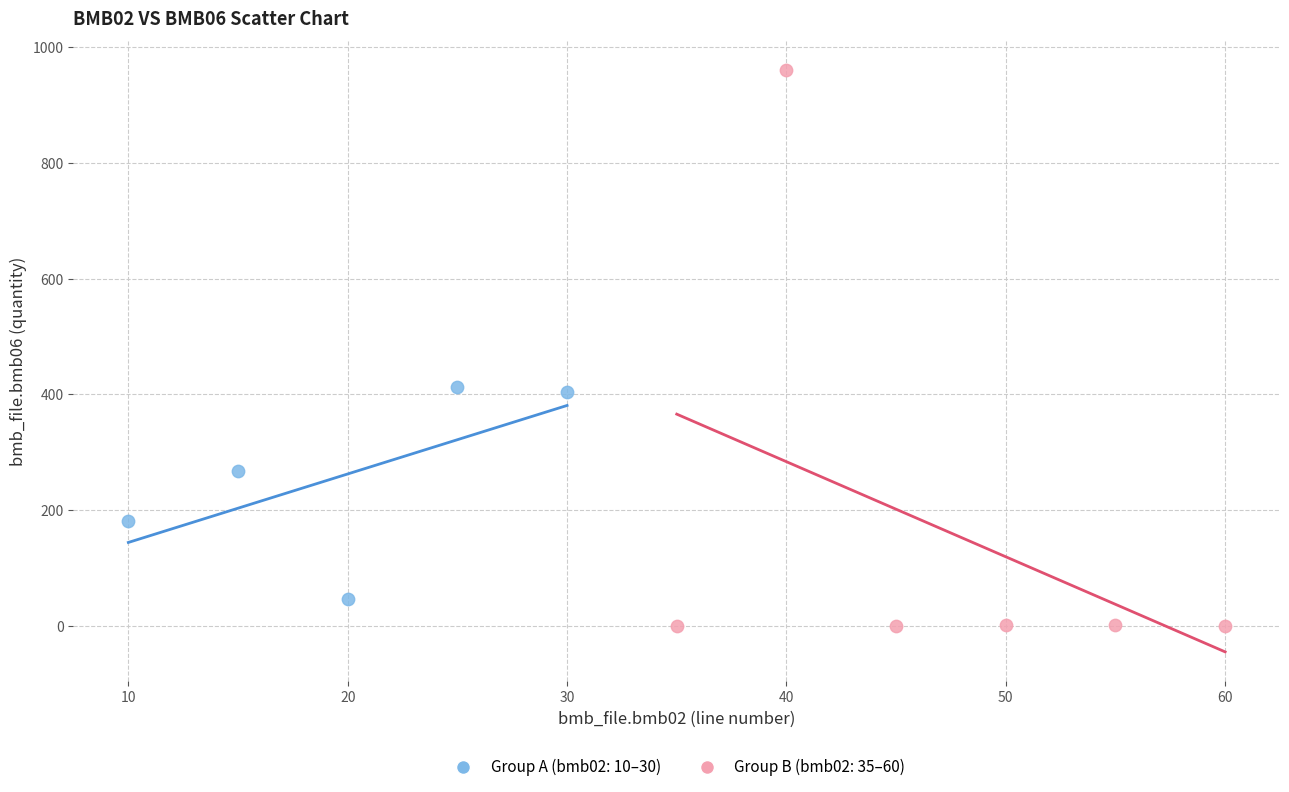

Which series reaches the minimum Y coordinate?

Group B (bmb02: 35–60)